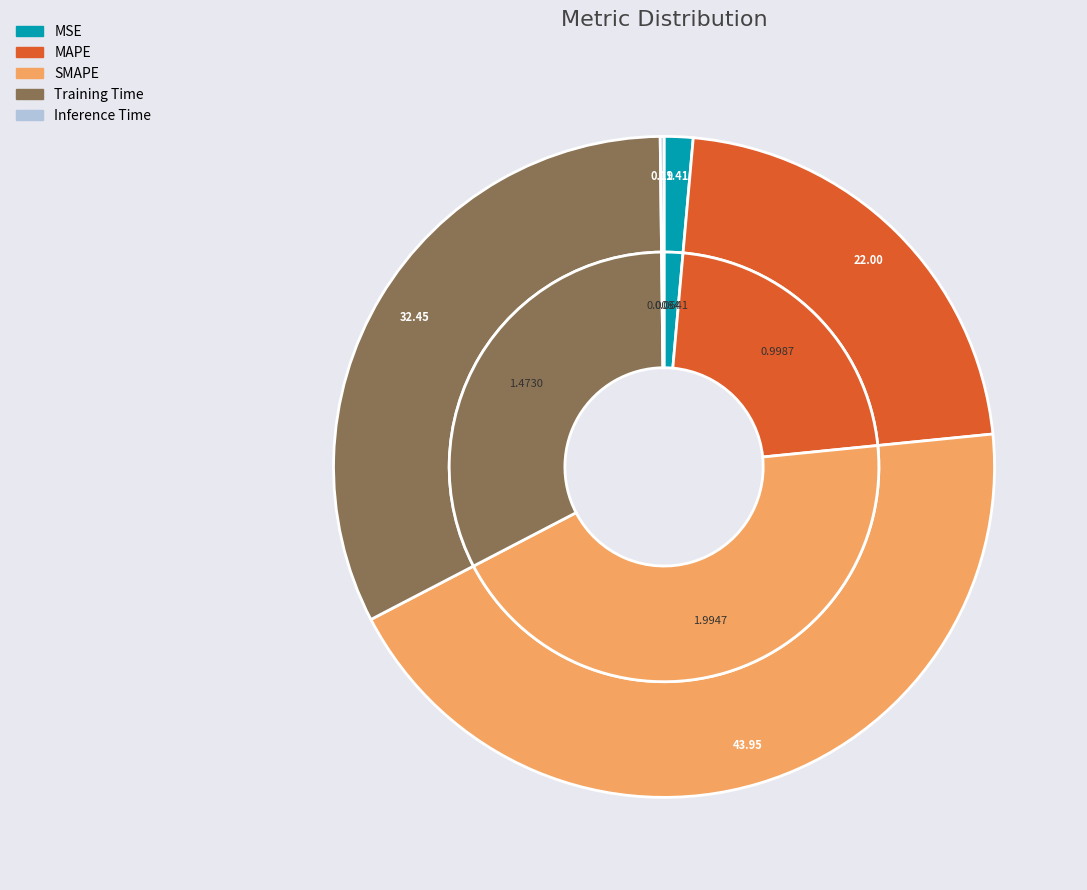

To the nearest percent, what is the average slice percentage?

20%